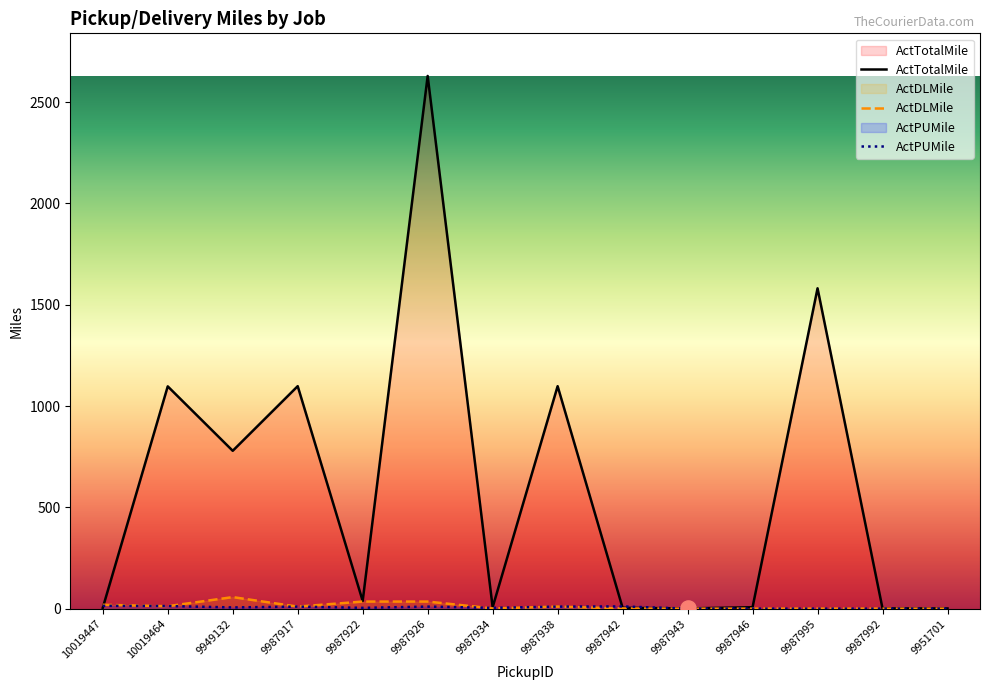

At which category is the sum across all series the highest?

9987926